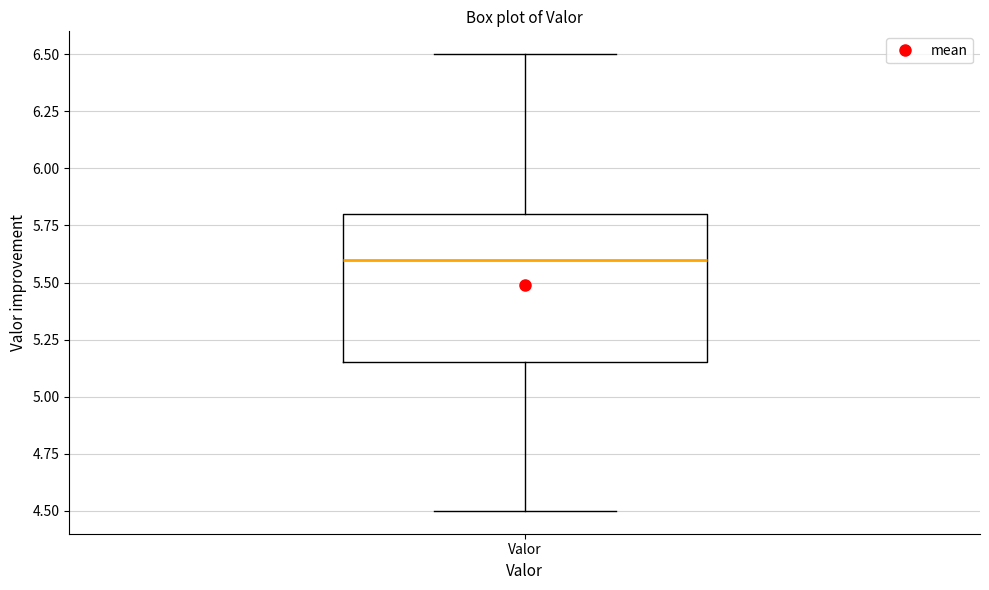

Where does the upper whisker of the box for Valor end on the y-axis? The values are not printed on the chart, so give them approximately, as read against the axis.

6.50